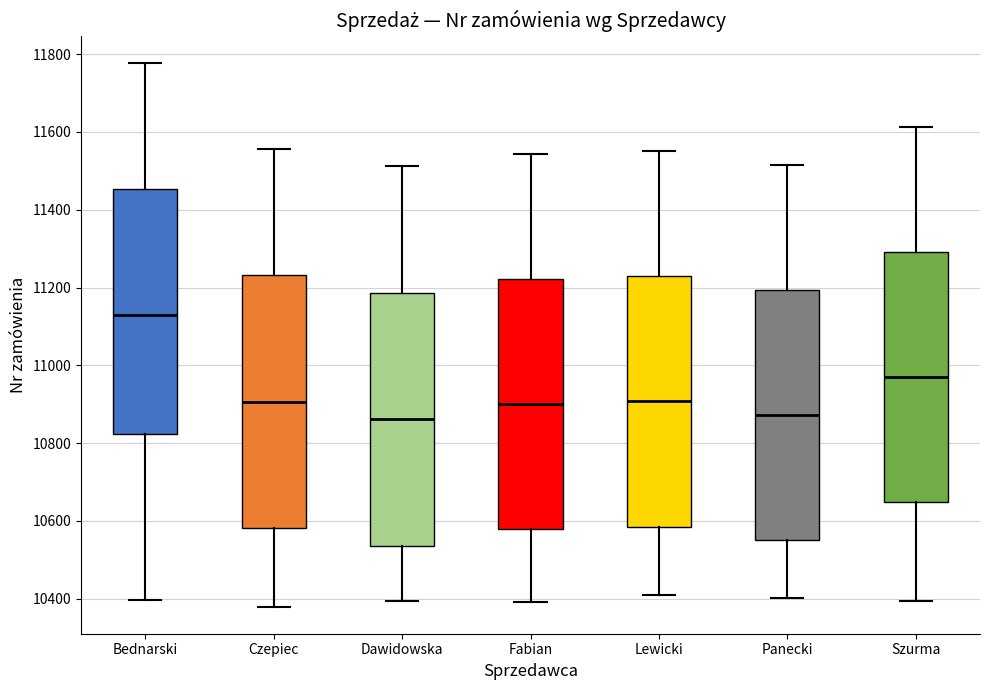

Reading left to right, transcribe this box plot: for each box, give where its median line is, the range the box spans, and where its two whiskers end, as read against the y-axis. The values are not printed on the chart, so give them approximately, as read against the axis.

Bednarski: median 11120, box 10820 to 11460, whiskers 10400 to 11780
Czepiec: median 10900, box 10580 to 11240, whiskers 10380 to 11560
Dawidowska: median 10860, box 10540 to 11180, whiskers 10400 to 11520
Fabian: median 10900, box 10580 to 11220, whiskers 10400 to 11540
Lewicki: median 10900, box 10580 to 11220, whiskers 10400 to 11560
Panecki: median 10880, box 10560 to 11200, whiskers 10400 to 11520
Szurma: median 10960, box 10640 to 11300, whiskers 10400 to 11620